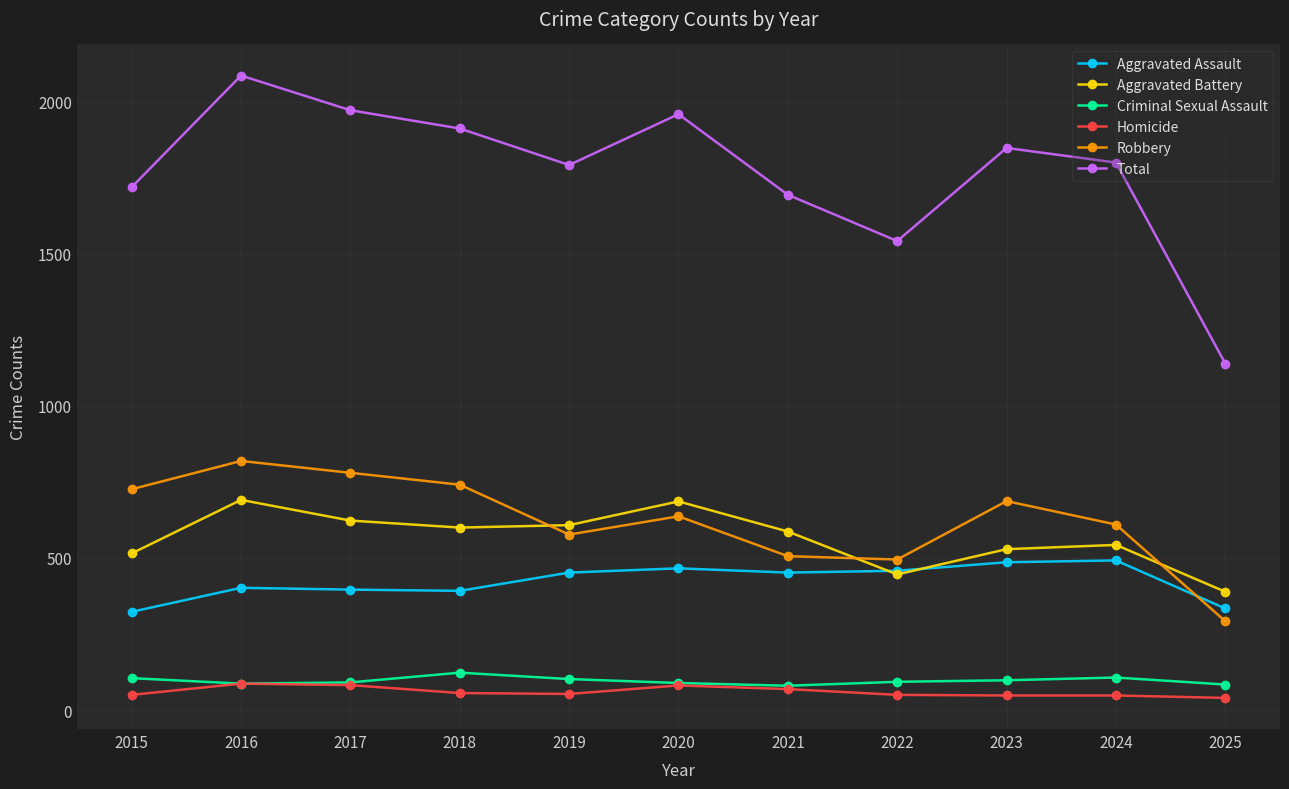

True or false: Criminal Sexual Assault and Aggravated Assault cross at least once.

False